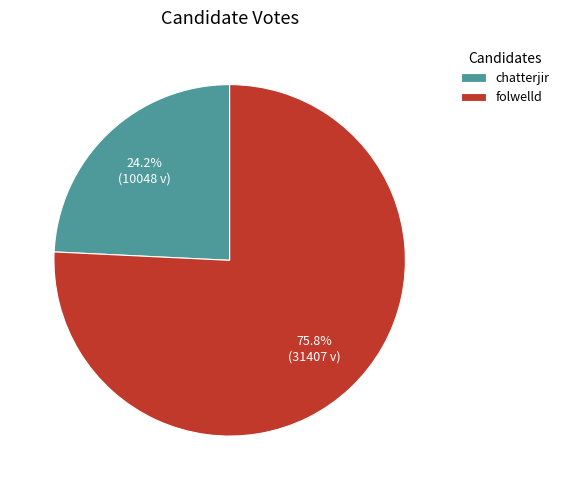

To the nearest percent, what percentage of the pie is folwelld?

76%